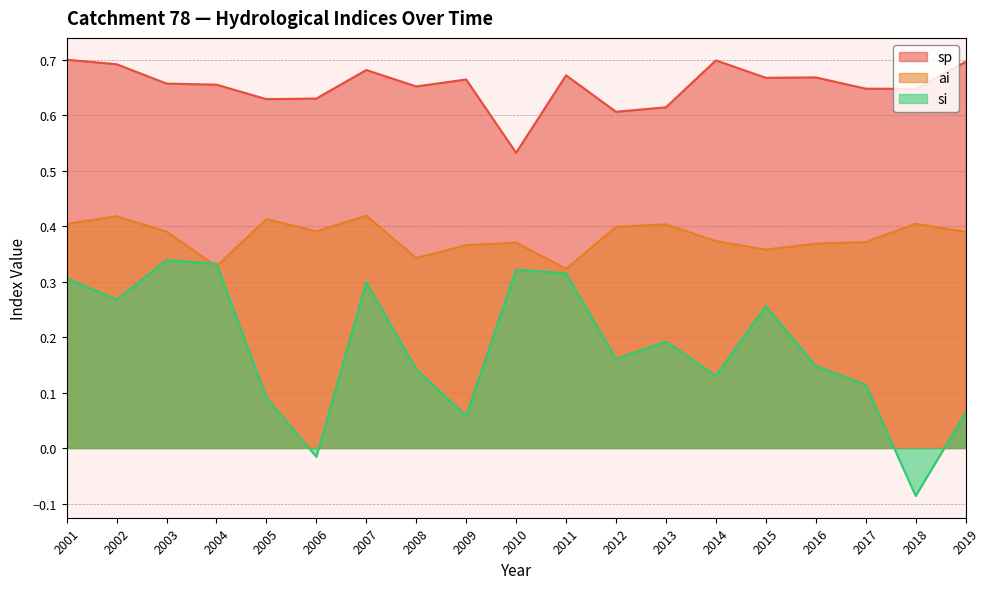

Where is ai nearest to the value 0?

2011